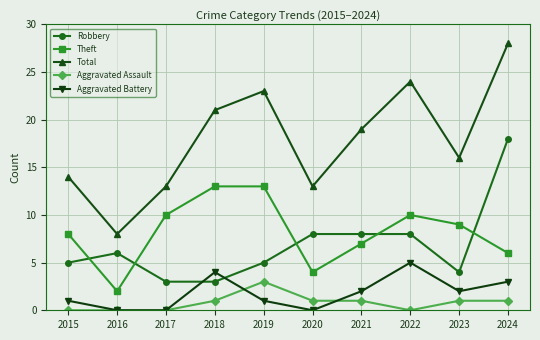

True or false: Total and Aggravated Assault intersect in this chart.

False